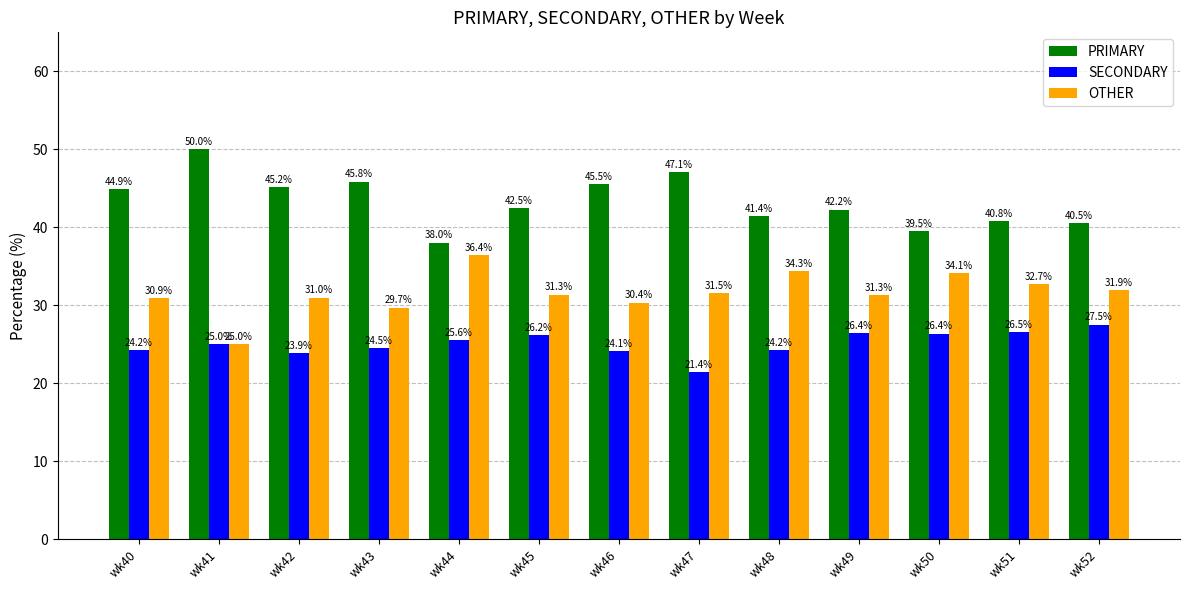

What is the maximum value shown in the chart?

50.0